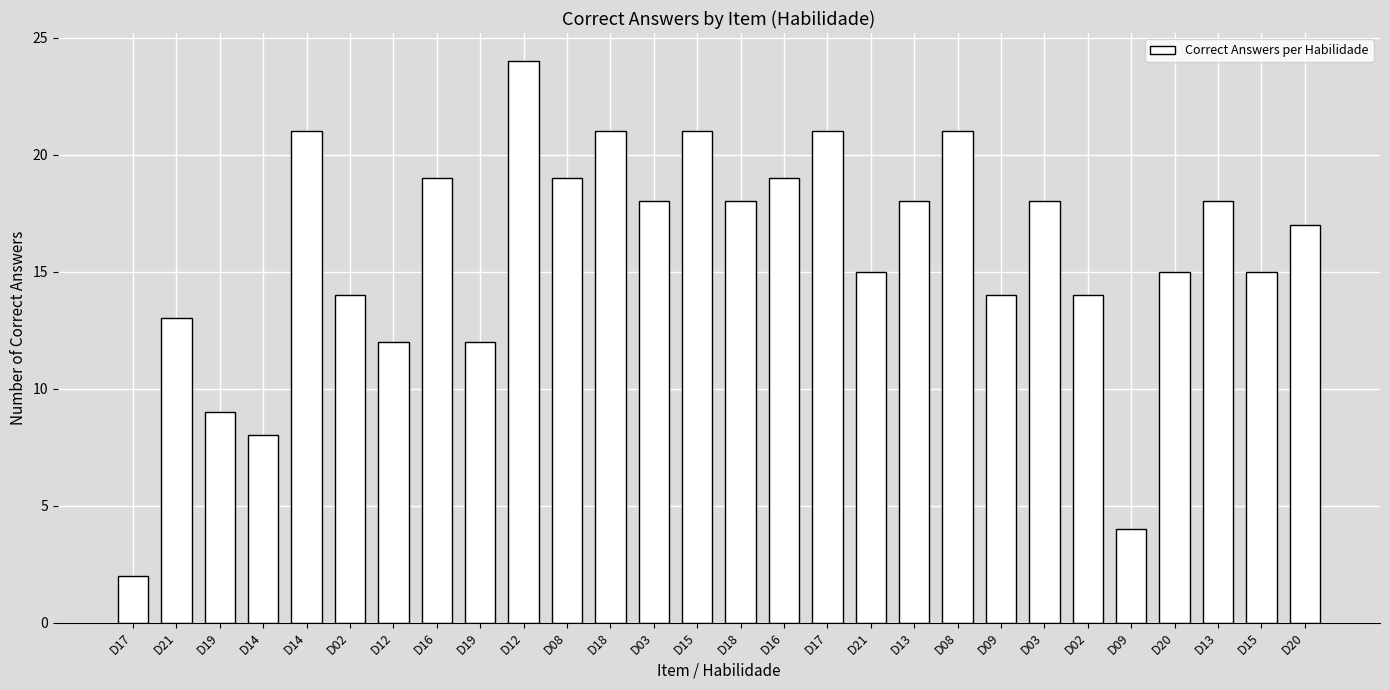

At which label is the value closest to 13?

D21